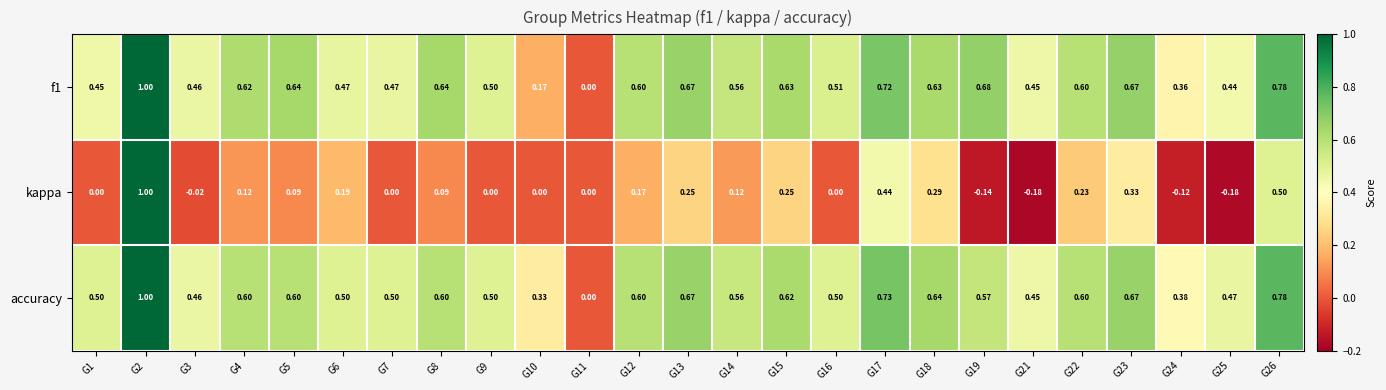

Which series has the largest range (max minus min)?

kappa